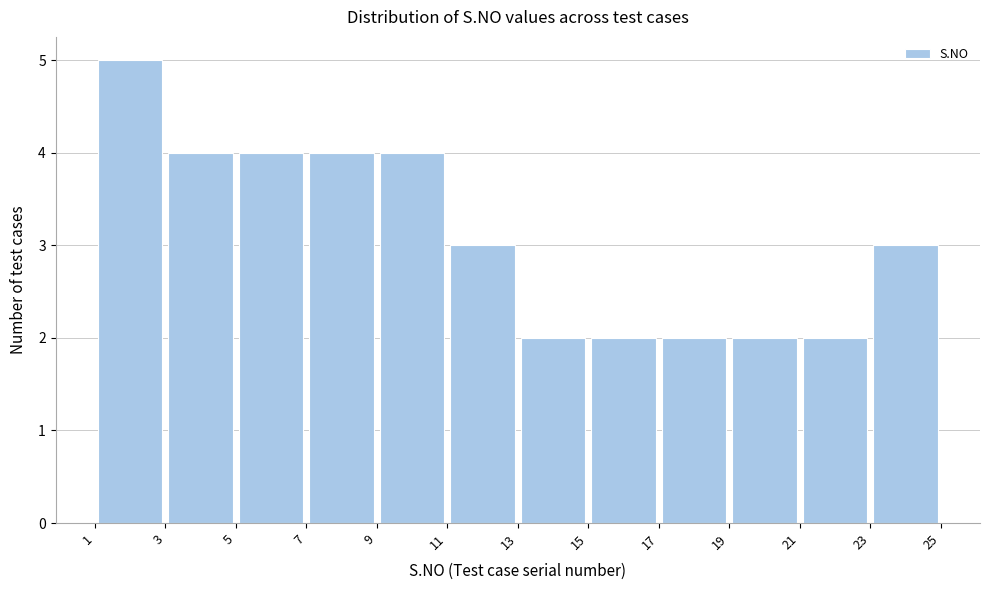

Reading left to right, transcribe this chart: for each bar, give the range it covers on the x-axis and its height. The values are not printed on the chart, so give them approximately, as read against the axis.

1 to 3: 5
3 to 5: 4
5 to 7: 4
7 to 9: 4
9 to 11: 4
11 to 13: 3
13 to 15: 2
15 to 17: 2
17 to 19: 2
19 to 21: 2
21 to 23: 2
23 to 25: 3